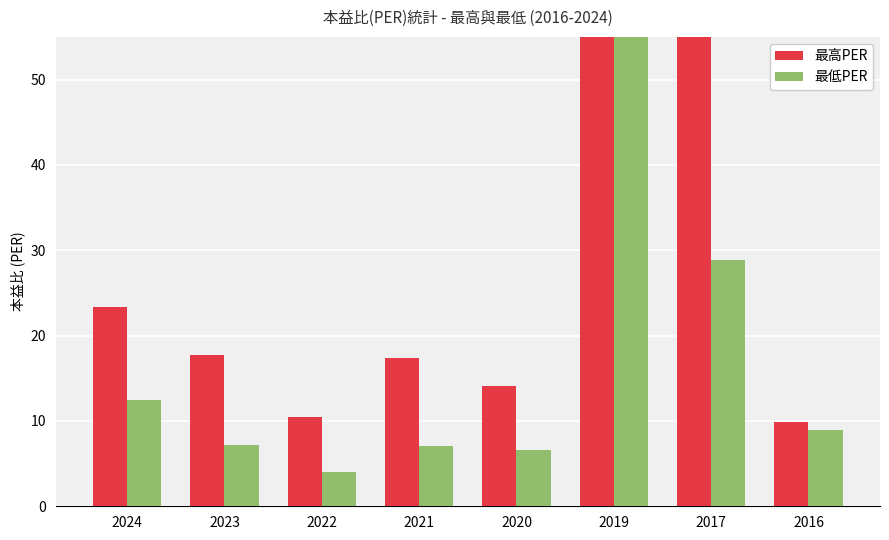

What is the total value across all series at 2022?

14.6